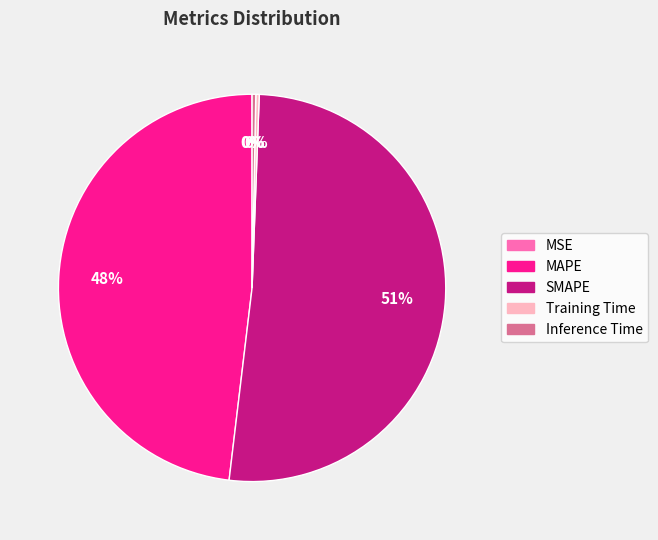

True or false: Training Time accounts for 0% of the total.

True